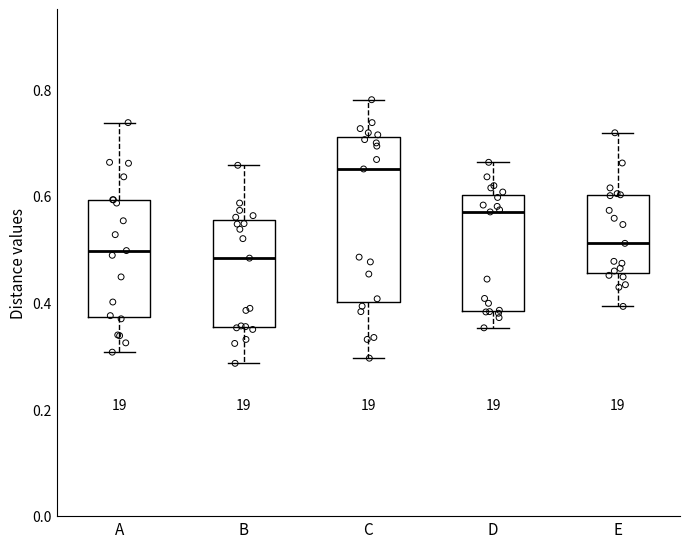

Comparing the boxes themselves (not the whiskers), which one is the tallest?

C